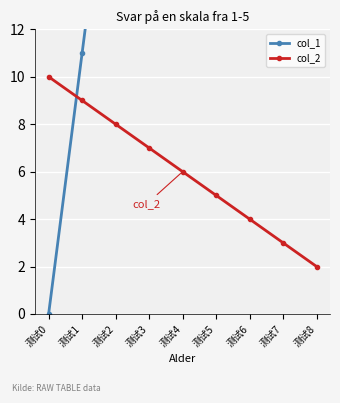

True or false: col_2 has a value of 13 at 测试1.

False